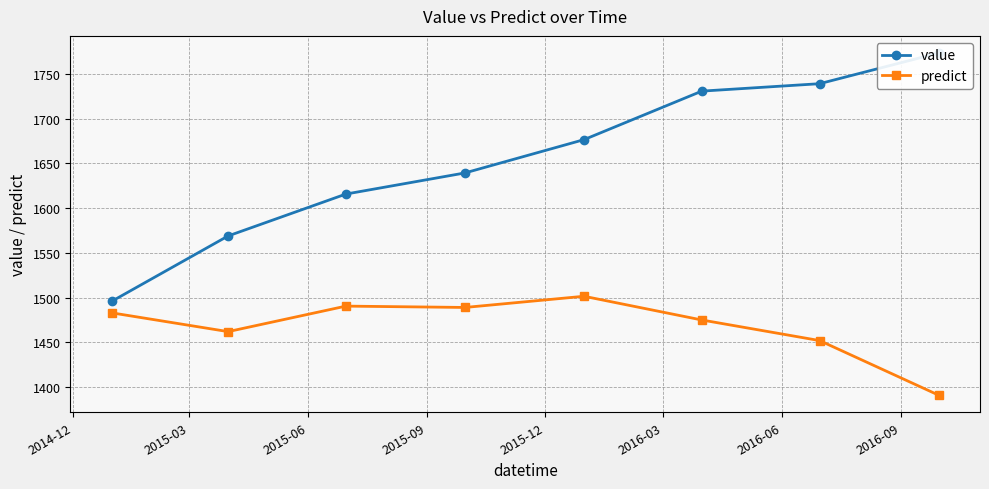

What is the sum of all predict values?

11744.0